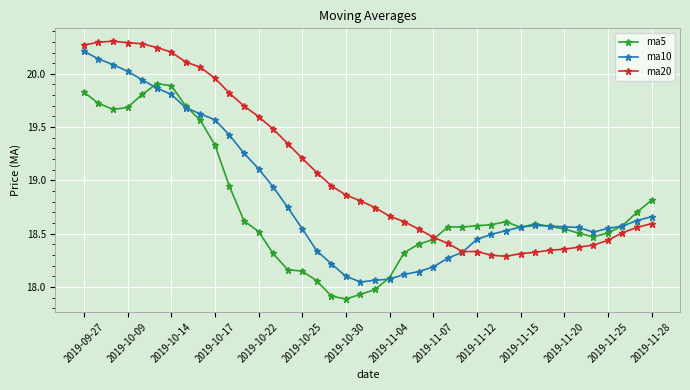

Rank the series by their average value, from highest to lowest.

ma20, ma10, ma5